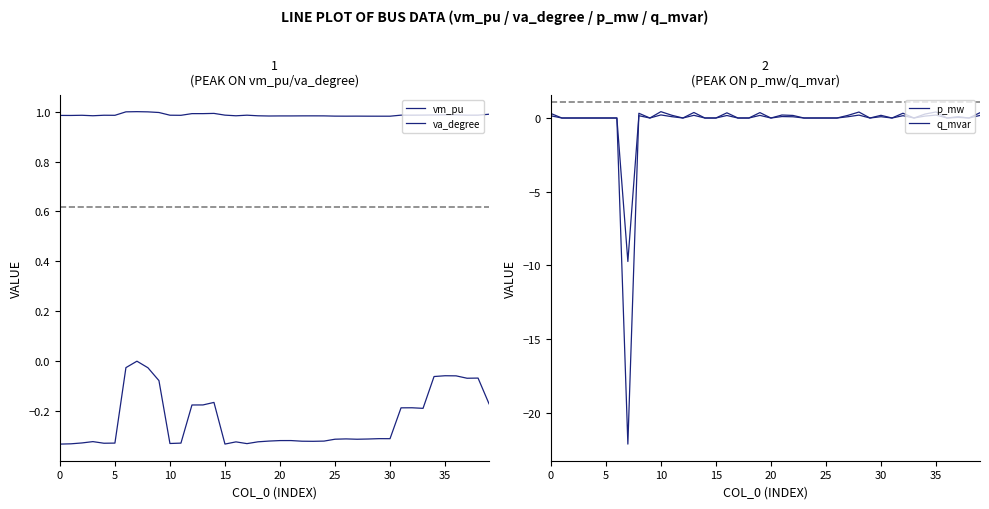

What is the label of the 19th point from the left?

18